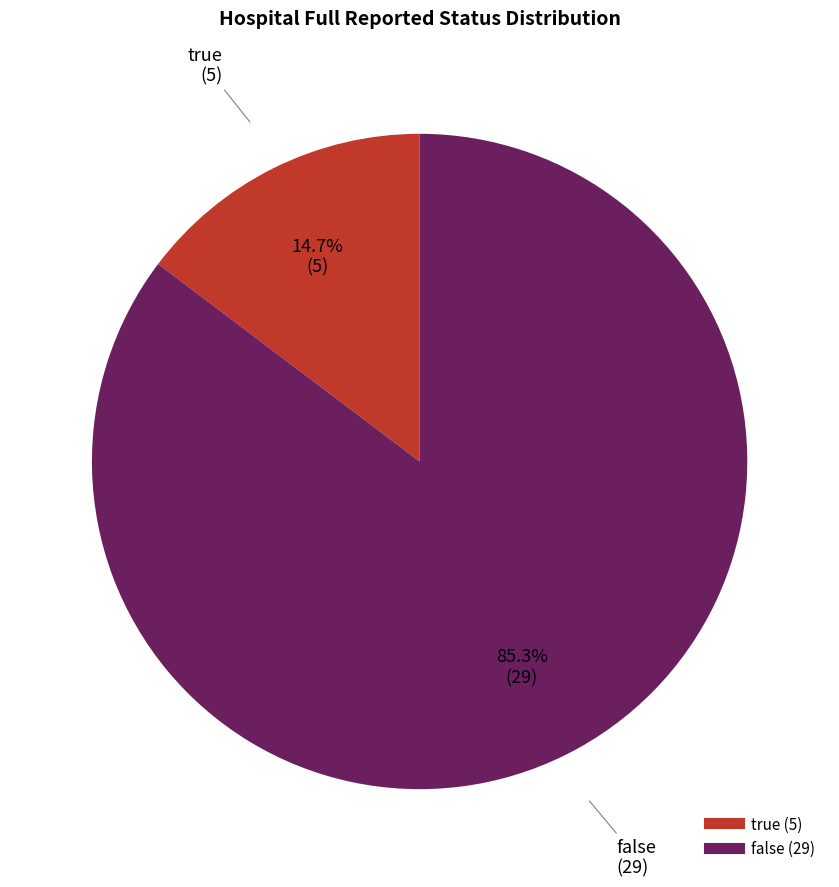

Rank the categories by value from lowest to highest.

true, false